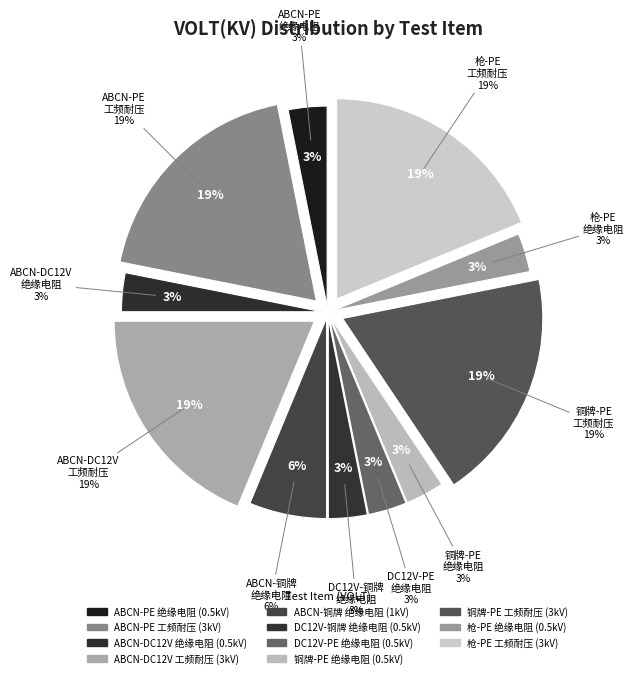

Which category has the smallest portion of the pie?

ABCN相连对PE绝缘电阻